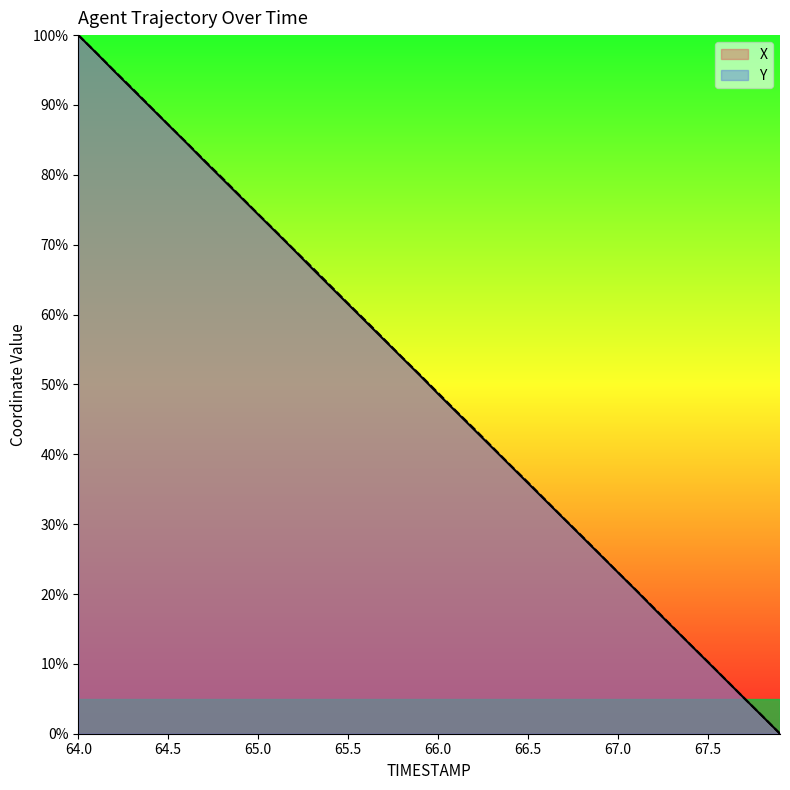

At which label is Y closest to 50?

66.0